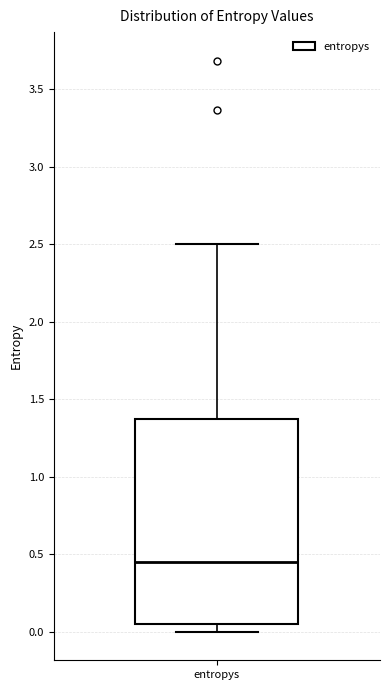

Where does the median line of the box for entropys sit on the y-axis? The values are not printed on the chart, so give them approximately, as read against the axis.

0.45